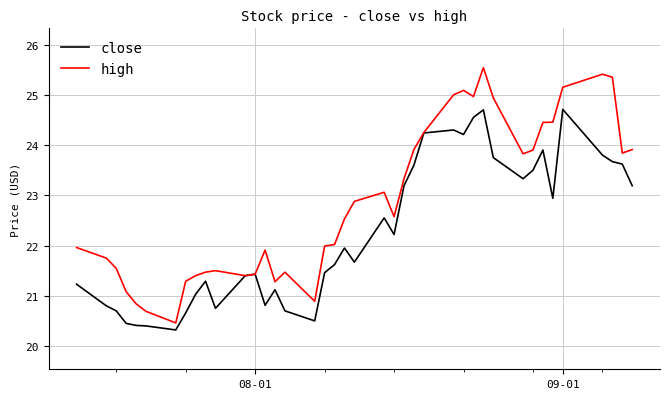

Which series has the largest total across all categories?

high